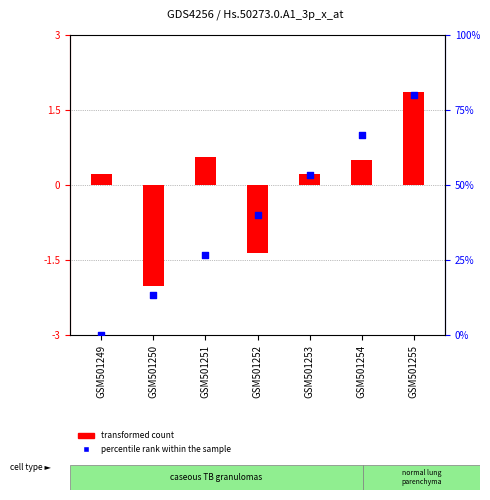

At how many categories does at least one series exceed 54?

2